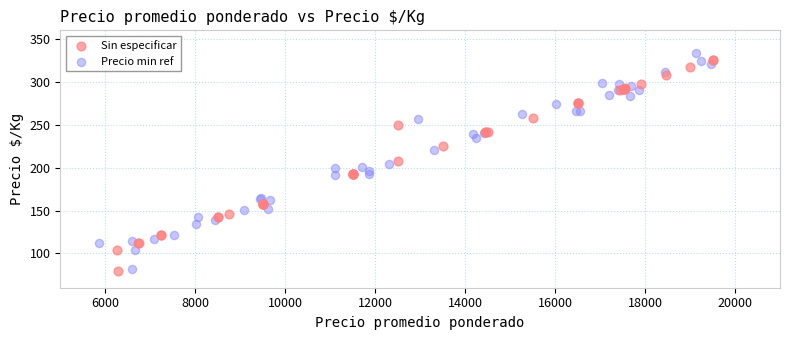

Which series reaches the maximum Y coordinate?

Precio min ref